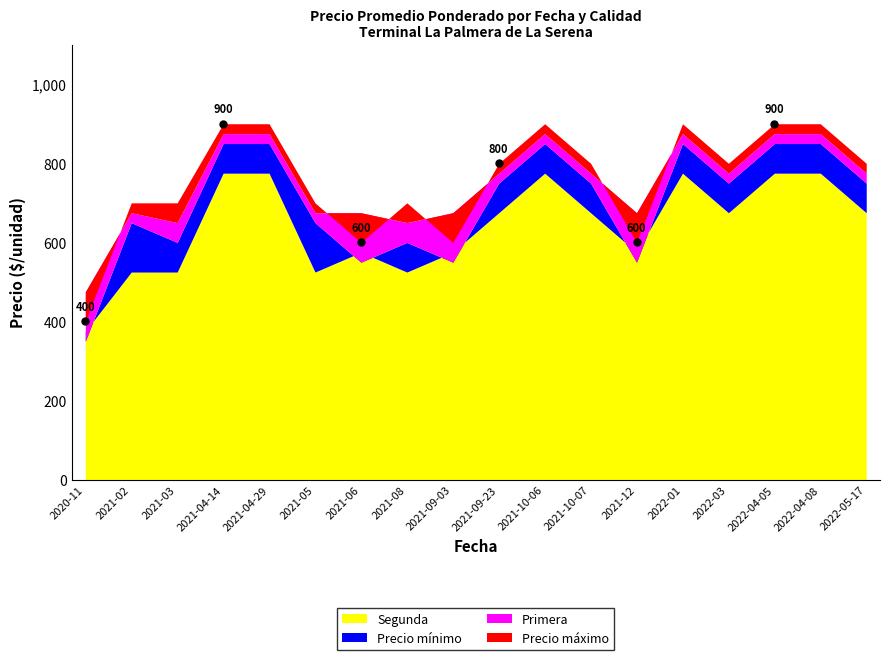

What is the sum of all Precio minimo values?

12600